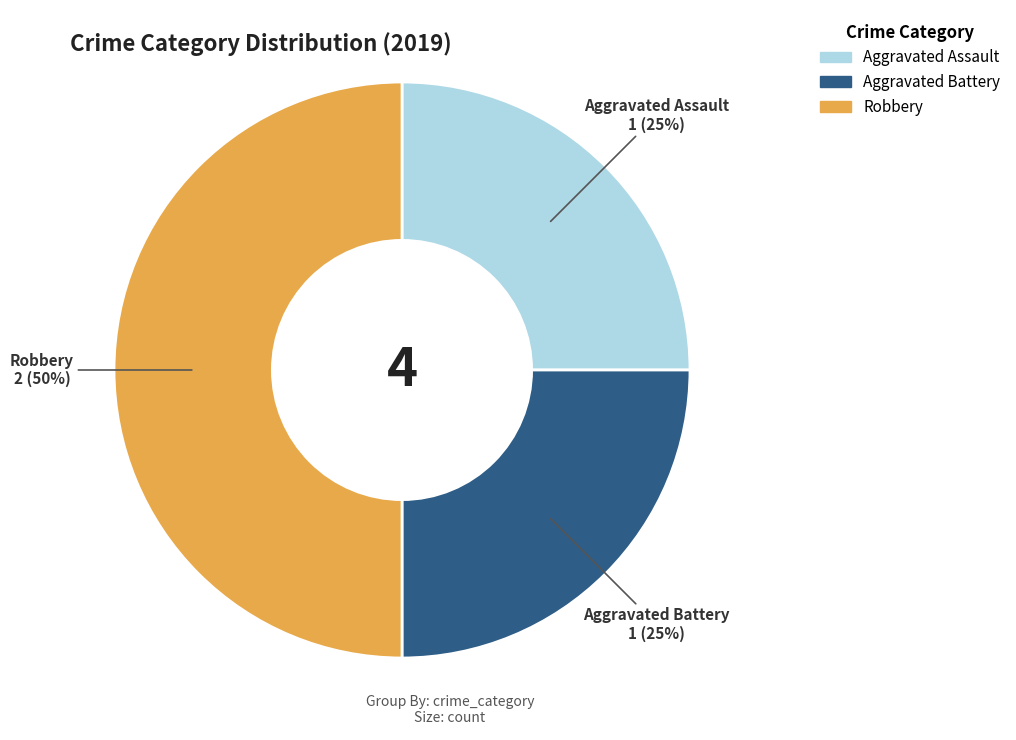

Do Aggravated Battery and Robbery together represent more than half of the pie?

Yes